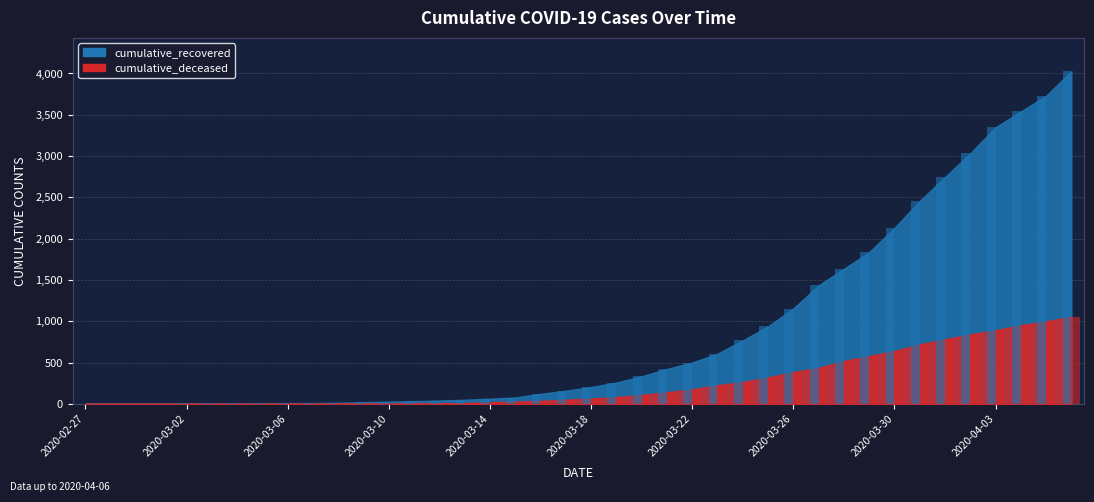

Which series has the largest total across all categories?

cumulative_recovered